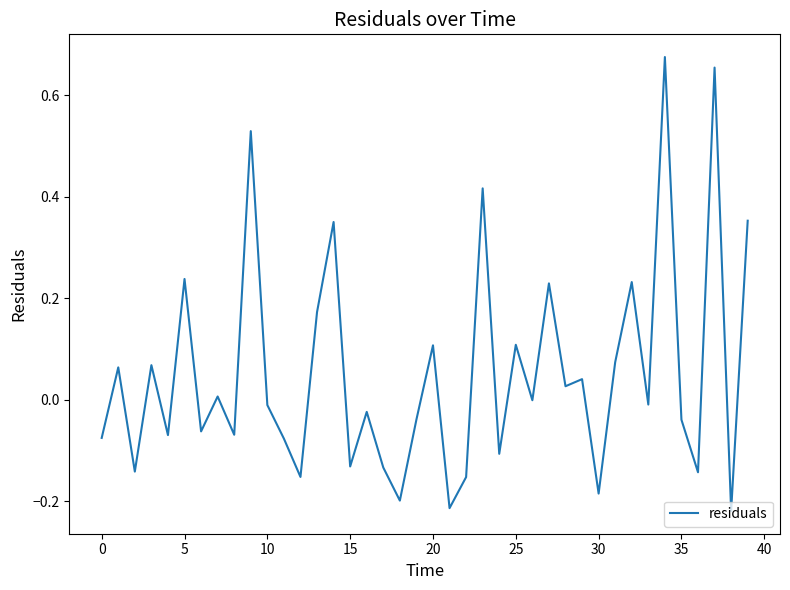

What is the difference between the maximum and minimum values?

0.9